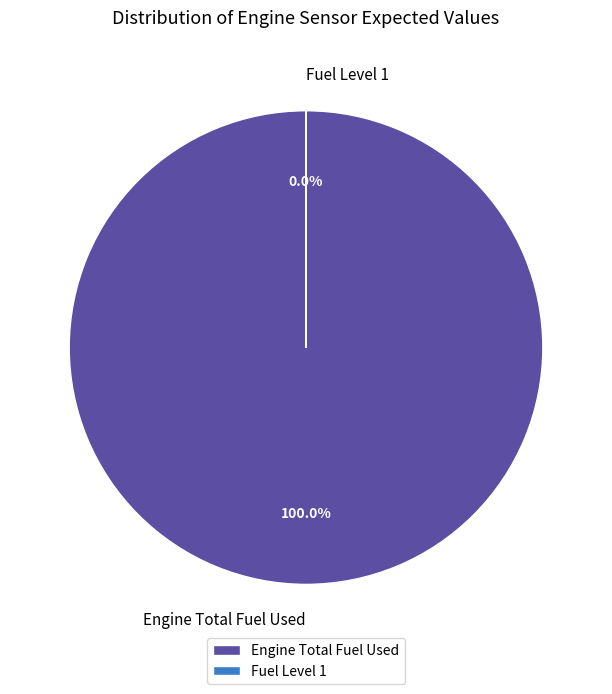

To the nearest percent, what is the difference between the Fuel Level 1 and Engine Total Fuel Used slice percentages?

100%